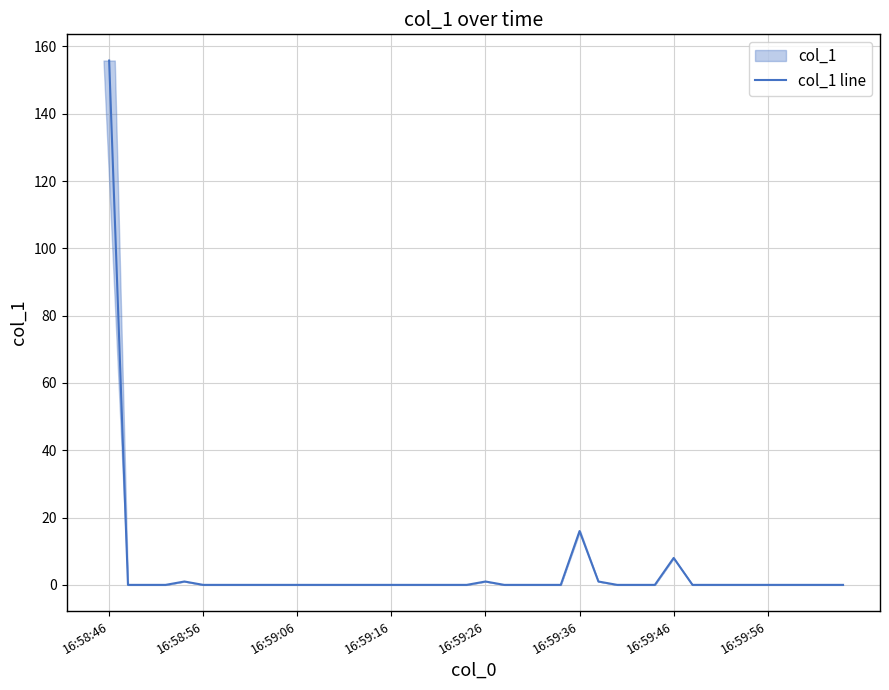

Is this an area chart (filled region under the line)?

No